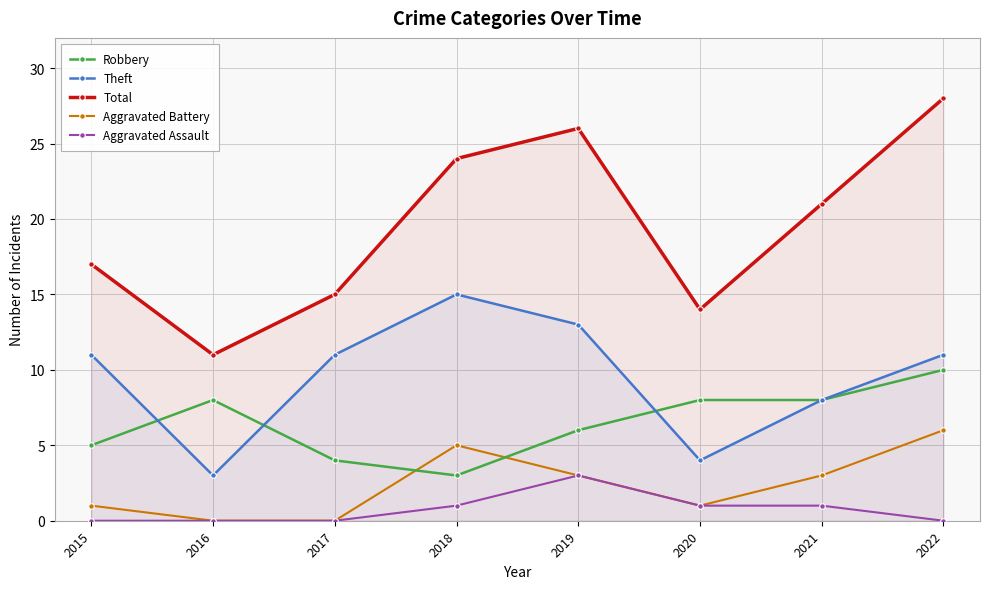

At how many categories does at least one series exceed 9?

8